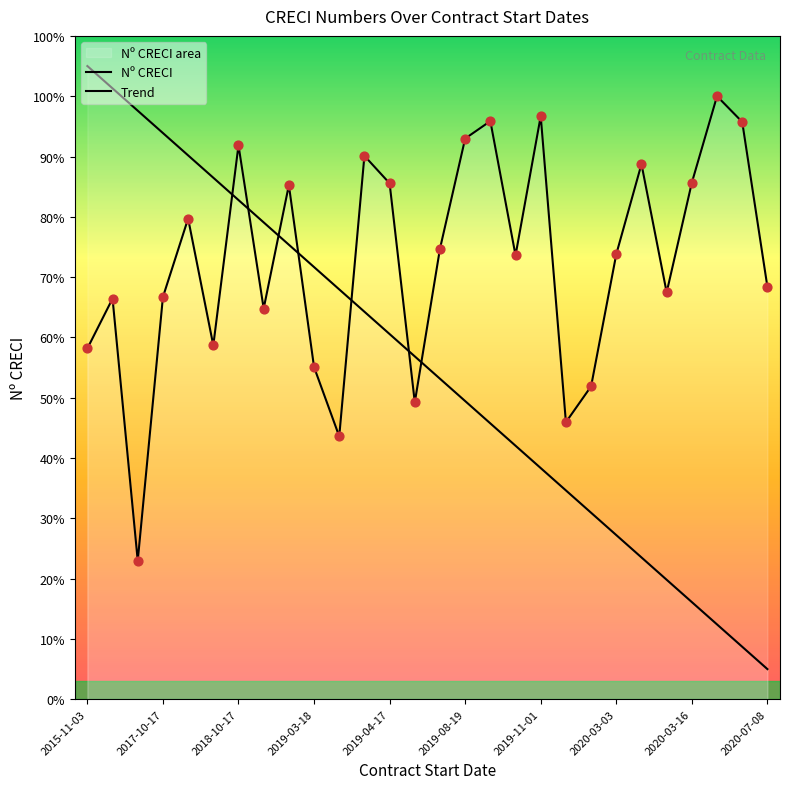

Which series contains the lowest Y value?

Trend